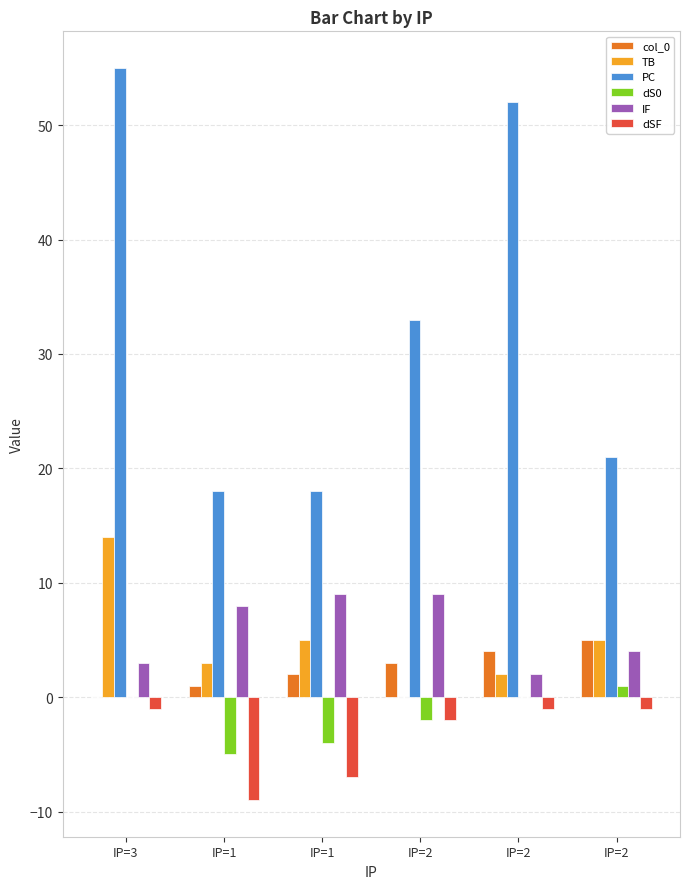

Rank the series at IP=2 from lowest to highest value.

dS0, dSF, TB, col_0, IF, PC